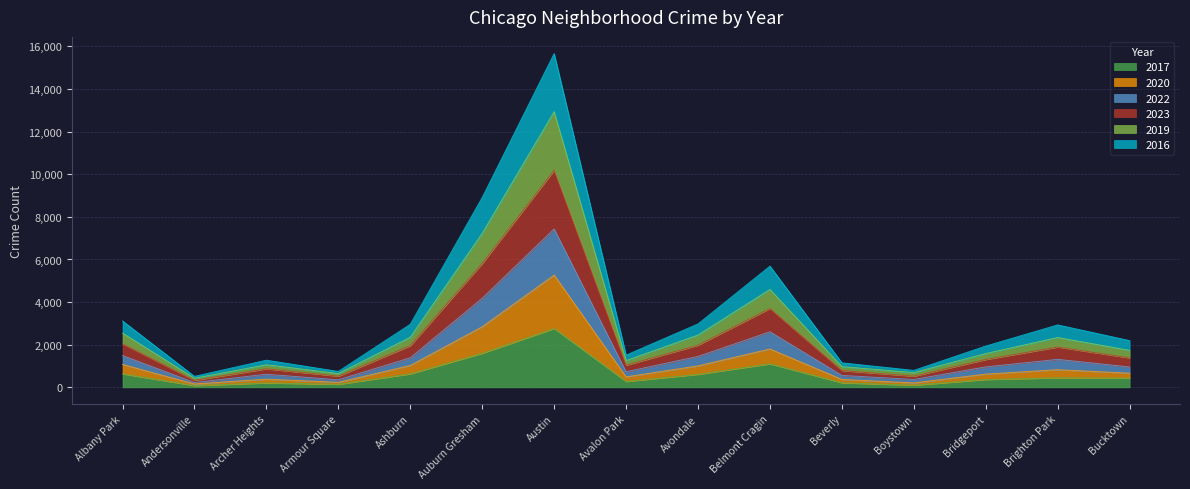

At which category does 2023 reach its first local peak?

Archer Heights